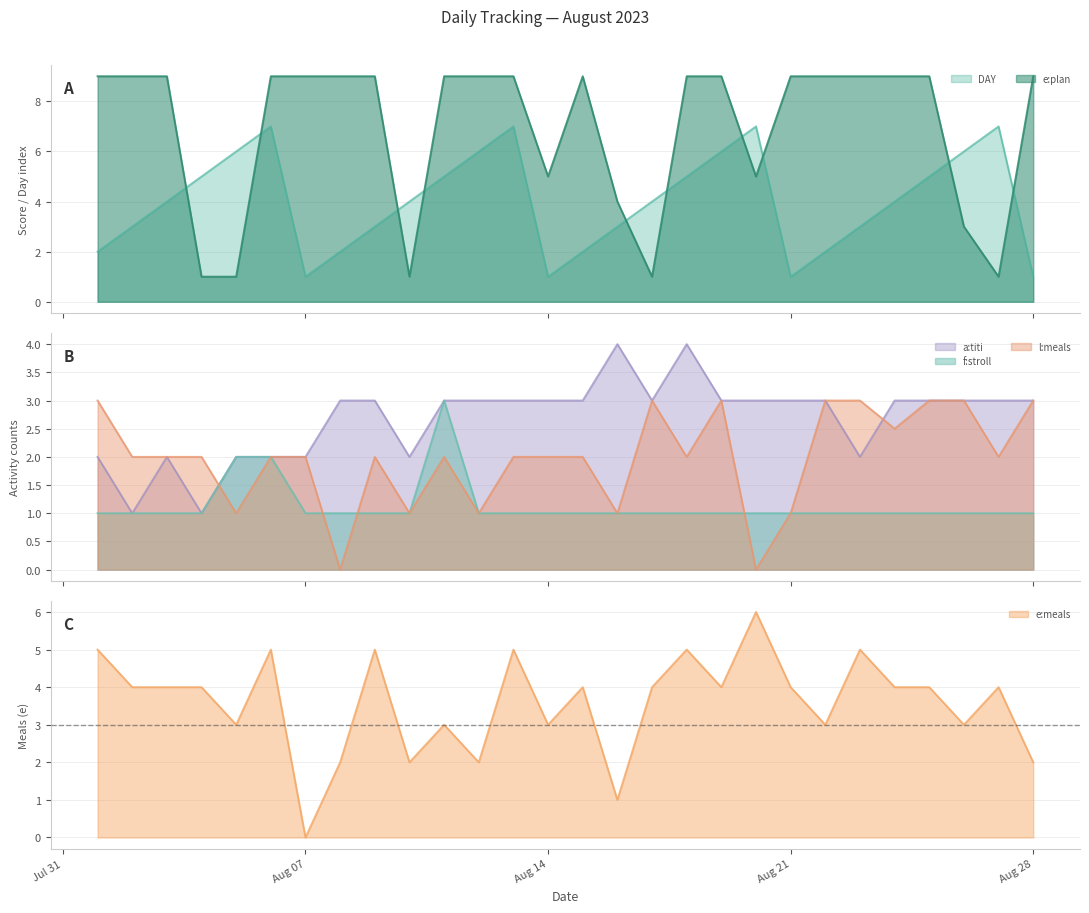

What is the sum of all l:meals values?

55.5